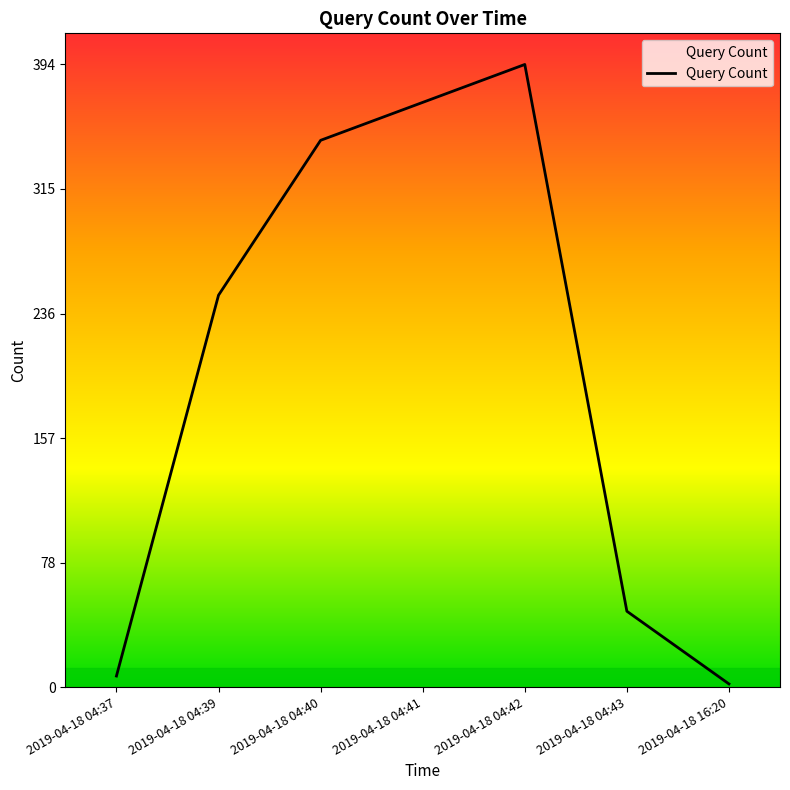

Reading right to left, extract all data points from this chart.

2	48	394	370	346	248	7